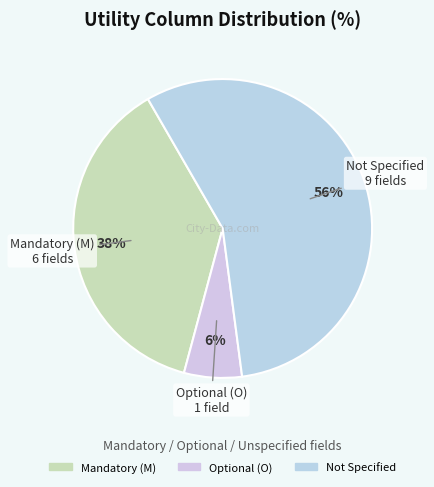

How many segments does this pie chart have?

3